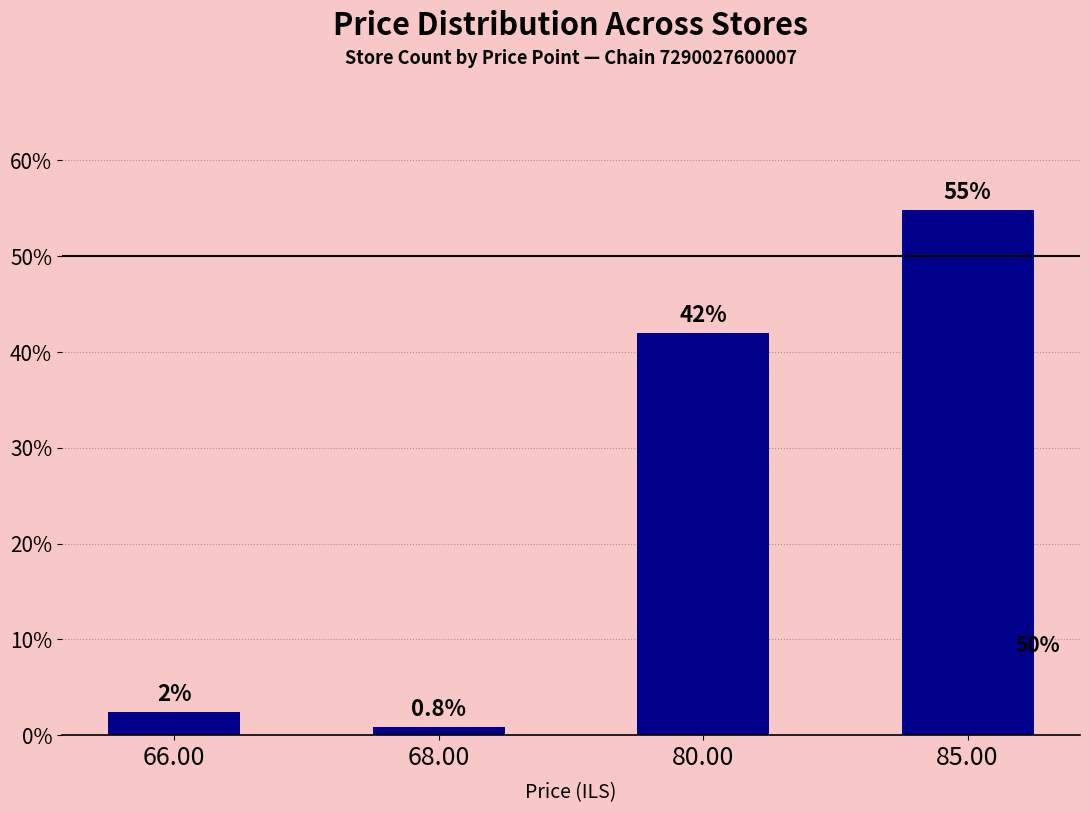

Are the bars horizontal?

No